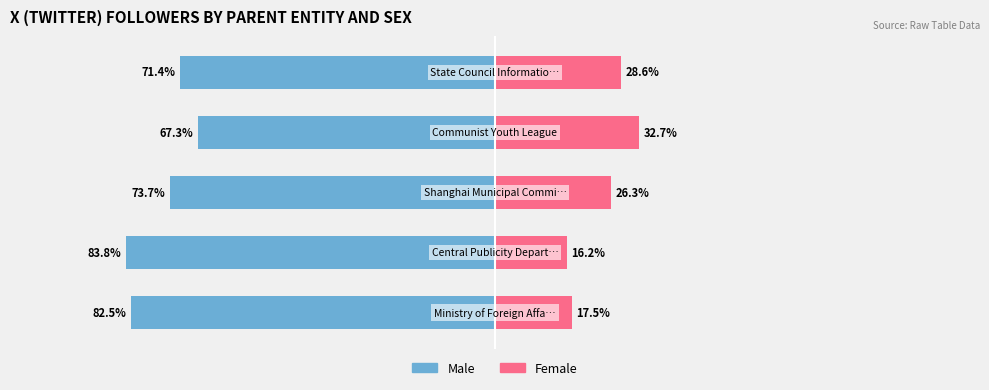

What is the value of the Female bar at the 3rd from the left?

26.3